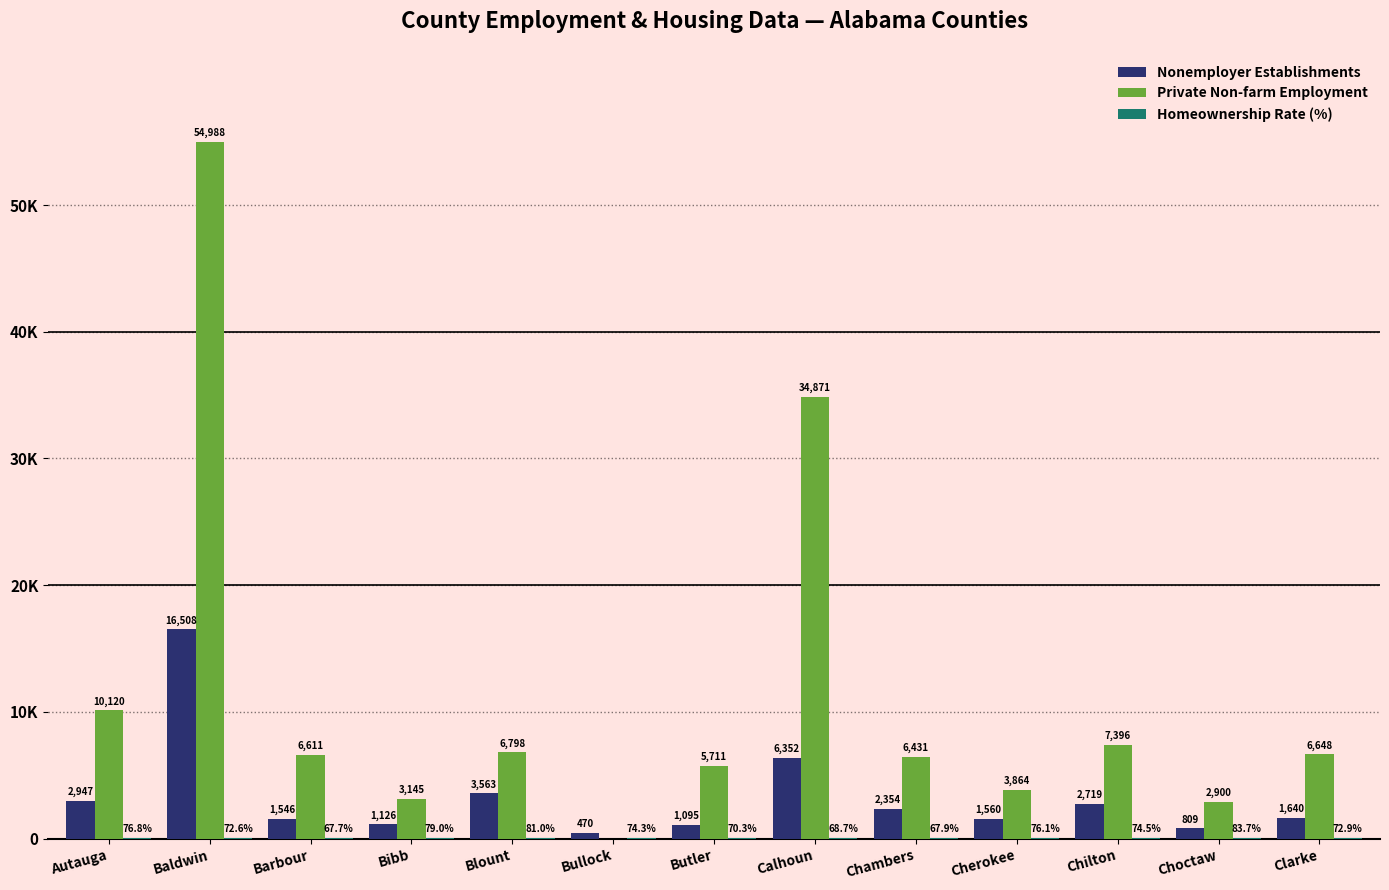

Is it true that Homeownership Rate (%) equals 95.0 at Baldwin?

False